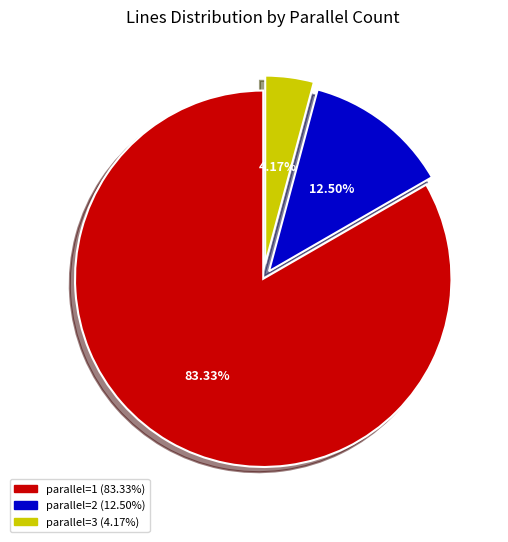

Does any single category account for the majority?

Yes